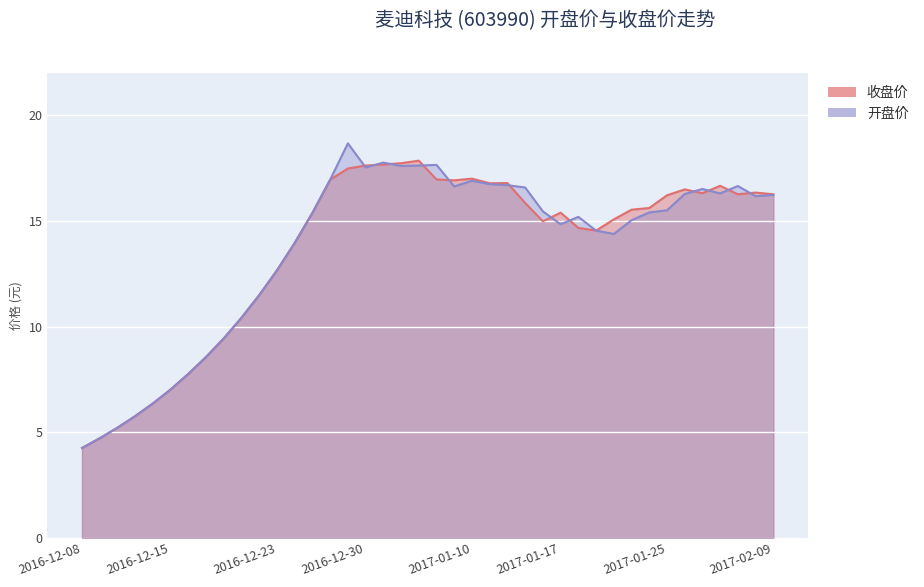

What is the total value across all series at 2017-02-08?

32.5